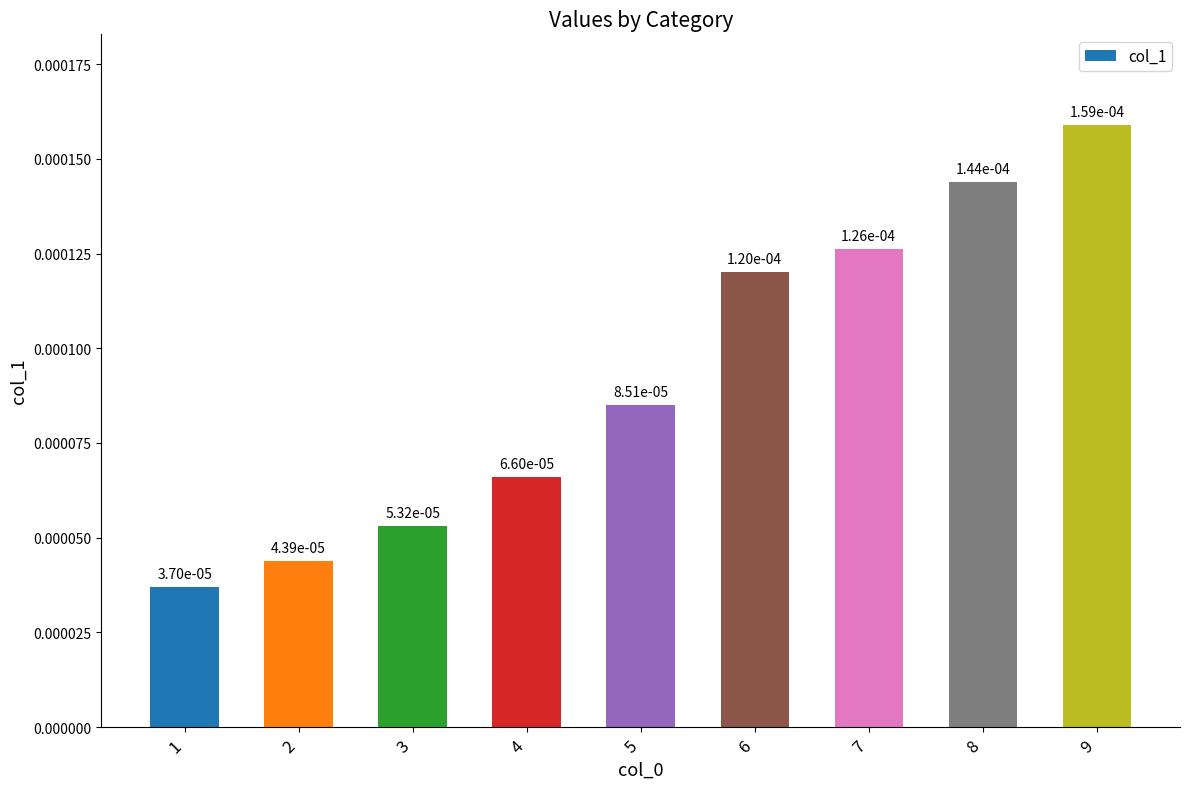

Count the values in the range 0 to 1.

9